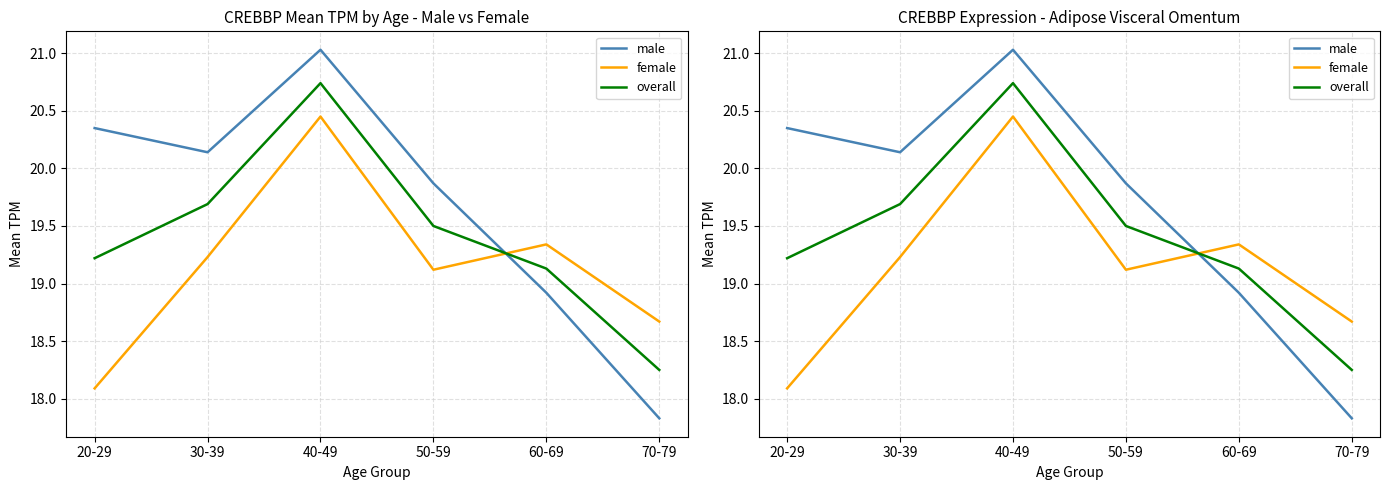

Reading right to left, what are all the values shown in this chart?

male: 70-79=17.8	60-69=18.9	50-59=19.9	40-49=21.0	30-39=20.1	20-29=20.4
female: 70-79=18.7	60-69=19.3	50-59=19.1	40-49=20.4	30-39=19.2	20-29=18.1
overall: 70-79=18.2	60-69=19.1	50-59=19.5	40-49=20.7	30-39=19.7	20-29=19.2